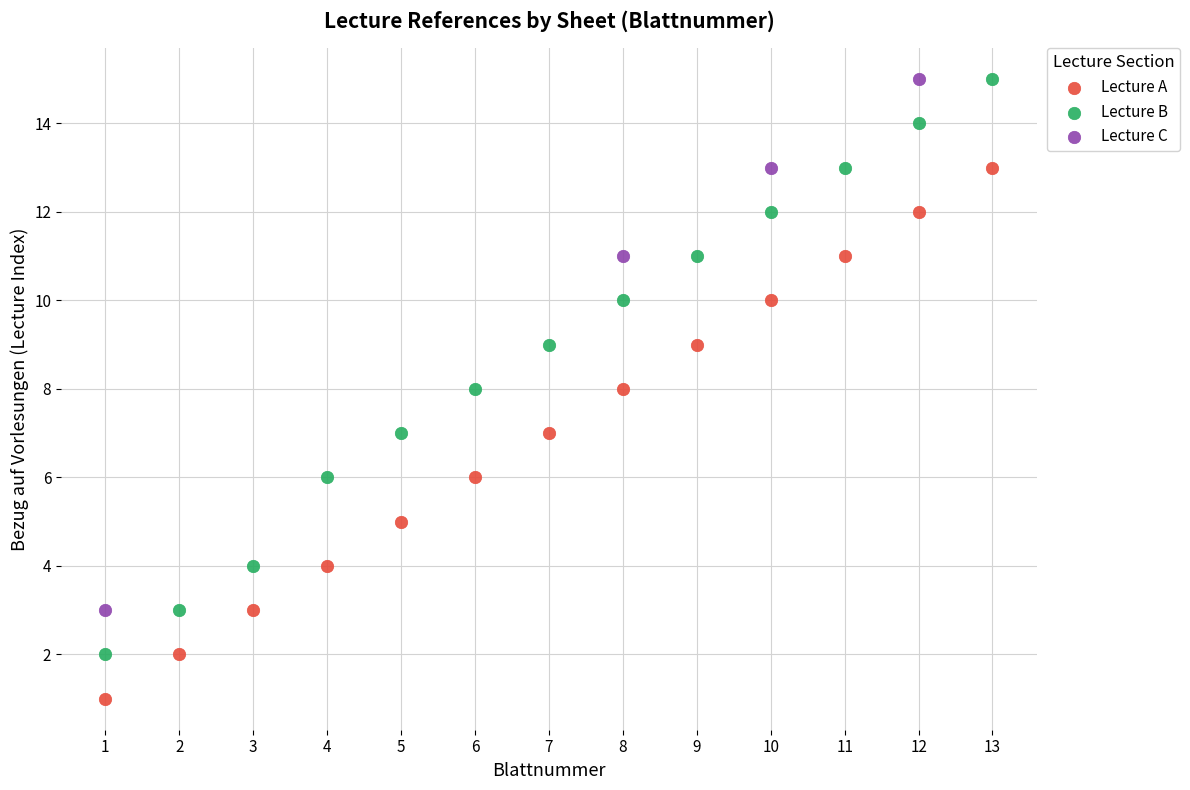

Which series reaches the minimum Y coordinate?

Lecture A